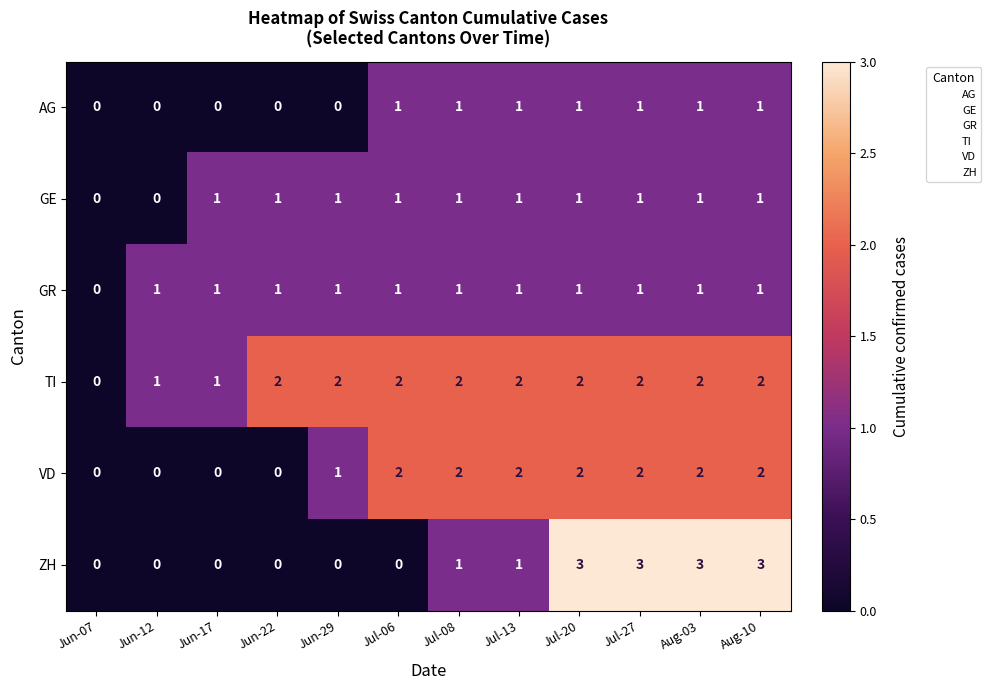

Count the ZH values in the range 0 to 3.

12